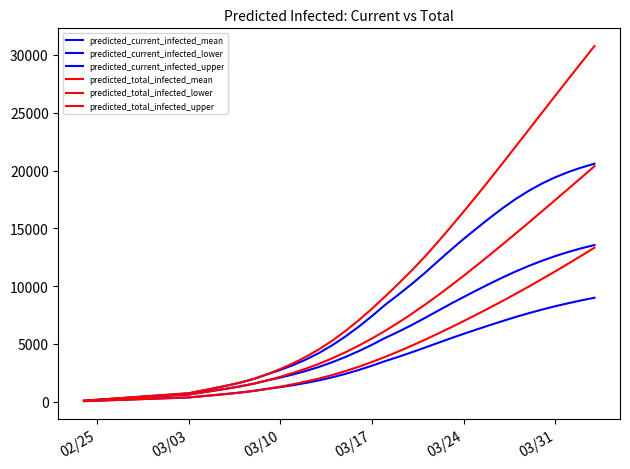

Count the number of data series in this chart.

6